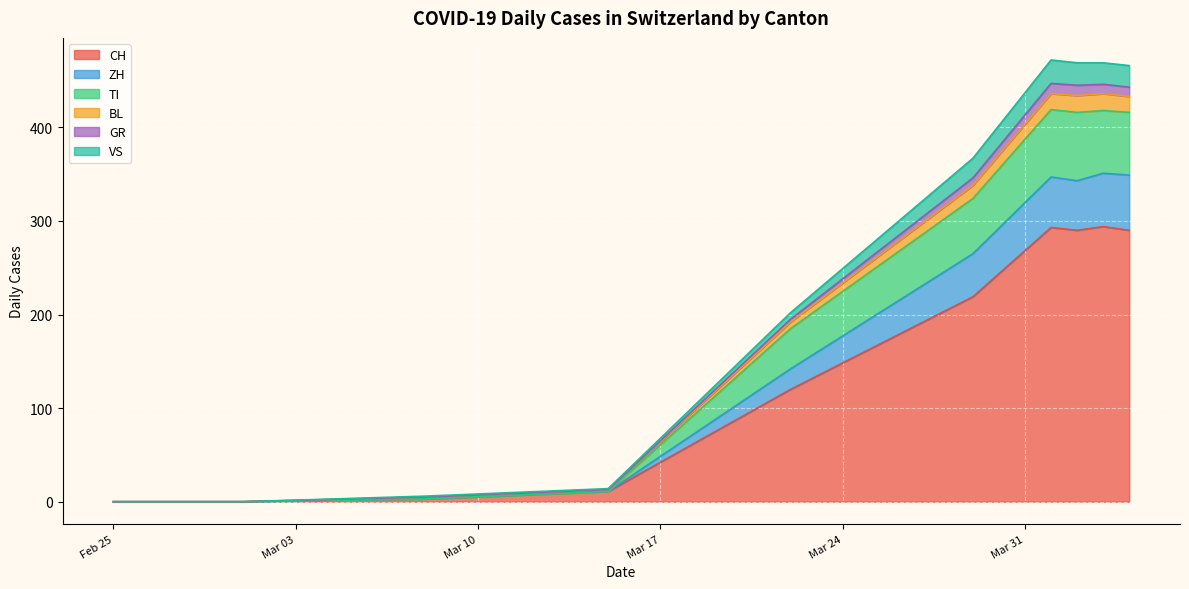

What is the highest value of the CH series?

294